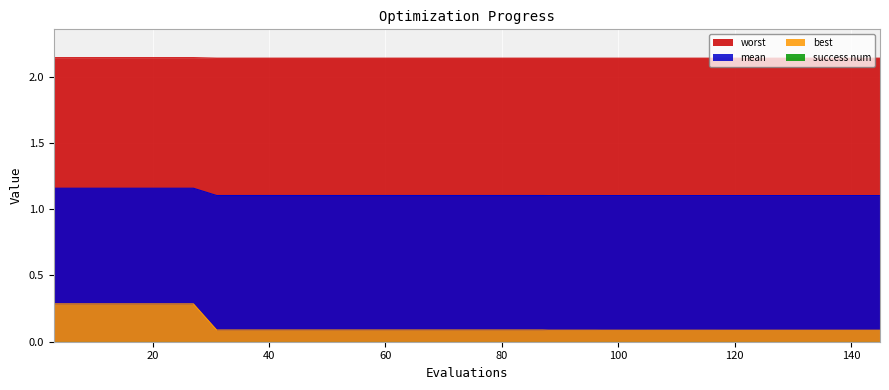

How many categories are shown in the chart?

40